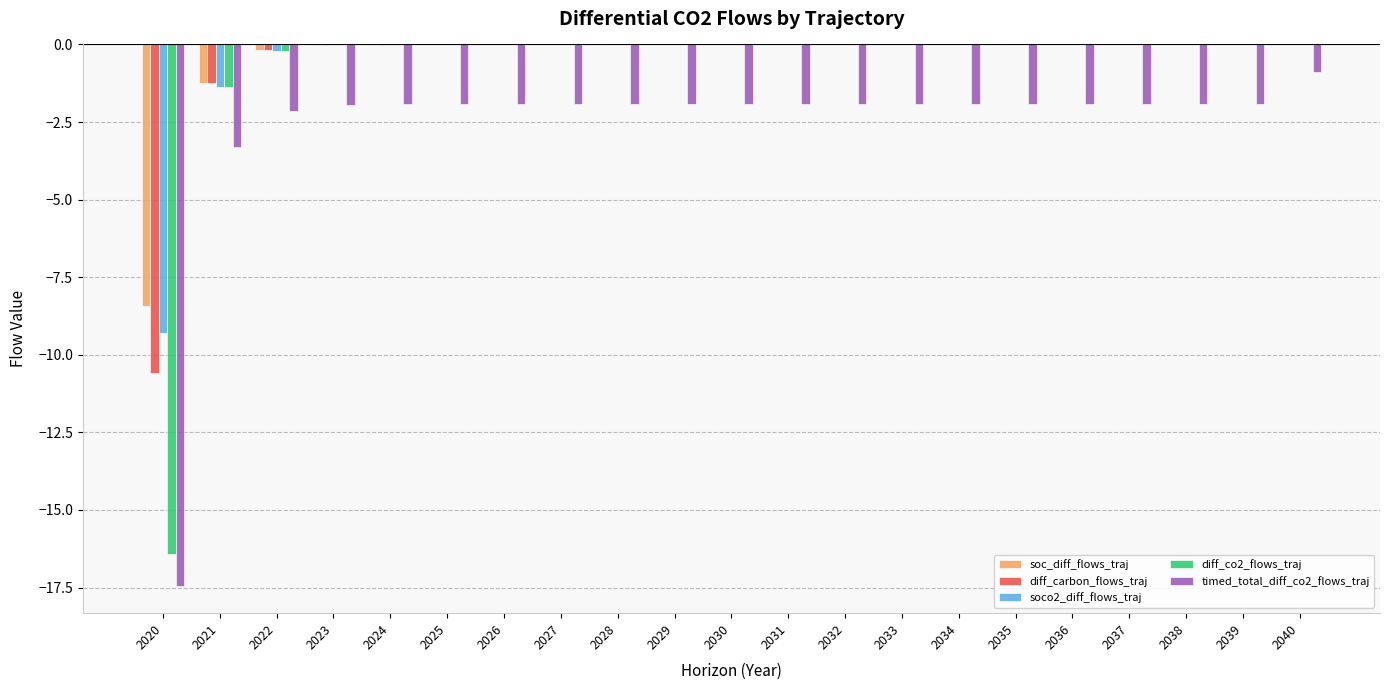

Where is diff_carbon_flows_traj nearest to the value -5?

2021